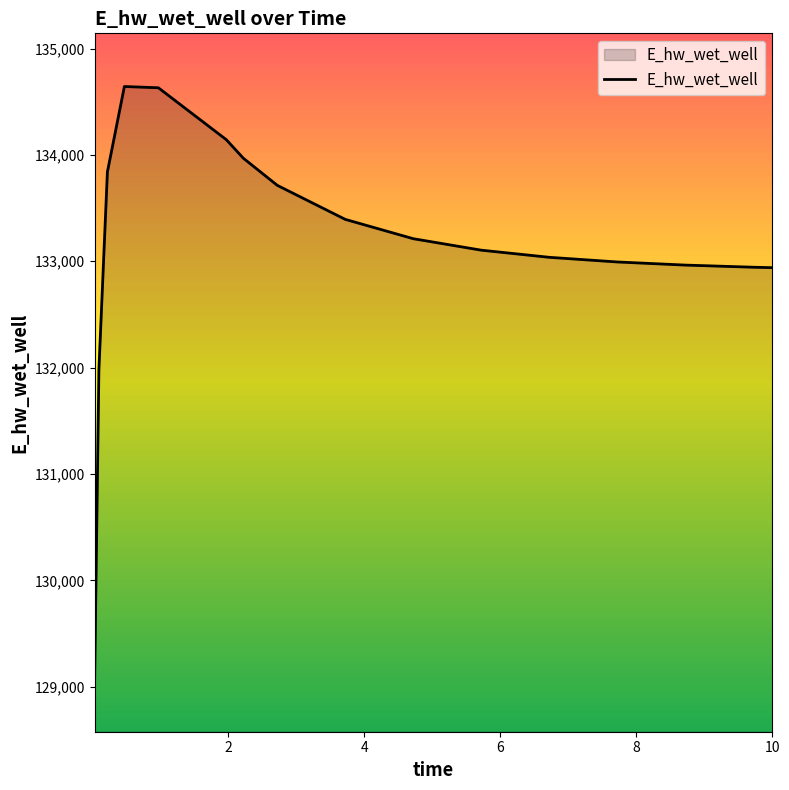

What is the difference between the maximum and minimum values?

5567.5